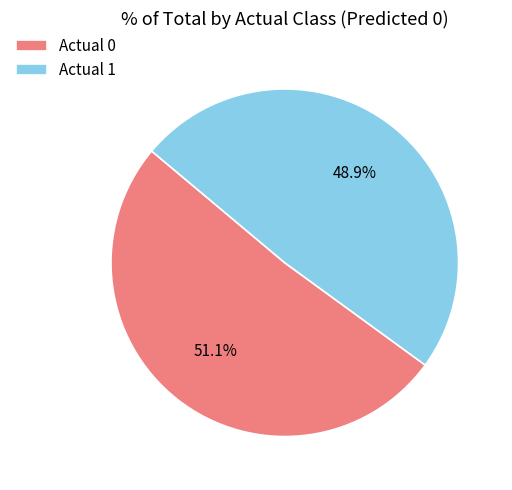

Approximately how many times larger is the value at Actual 0 compared to Actual 1?

1.0